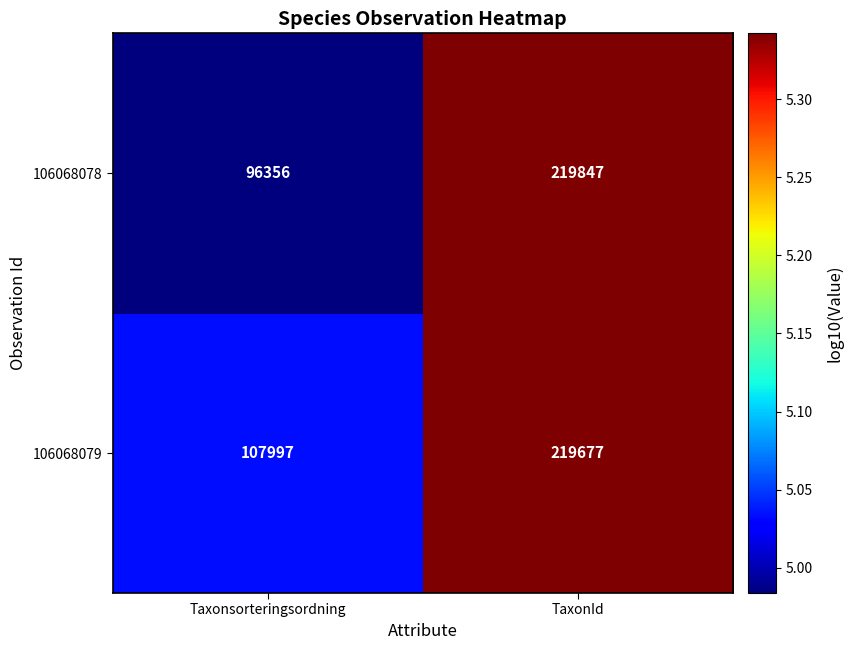

At which category is the sum across all series the highest?

TaxonId